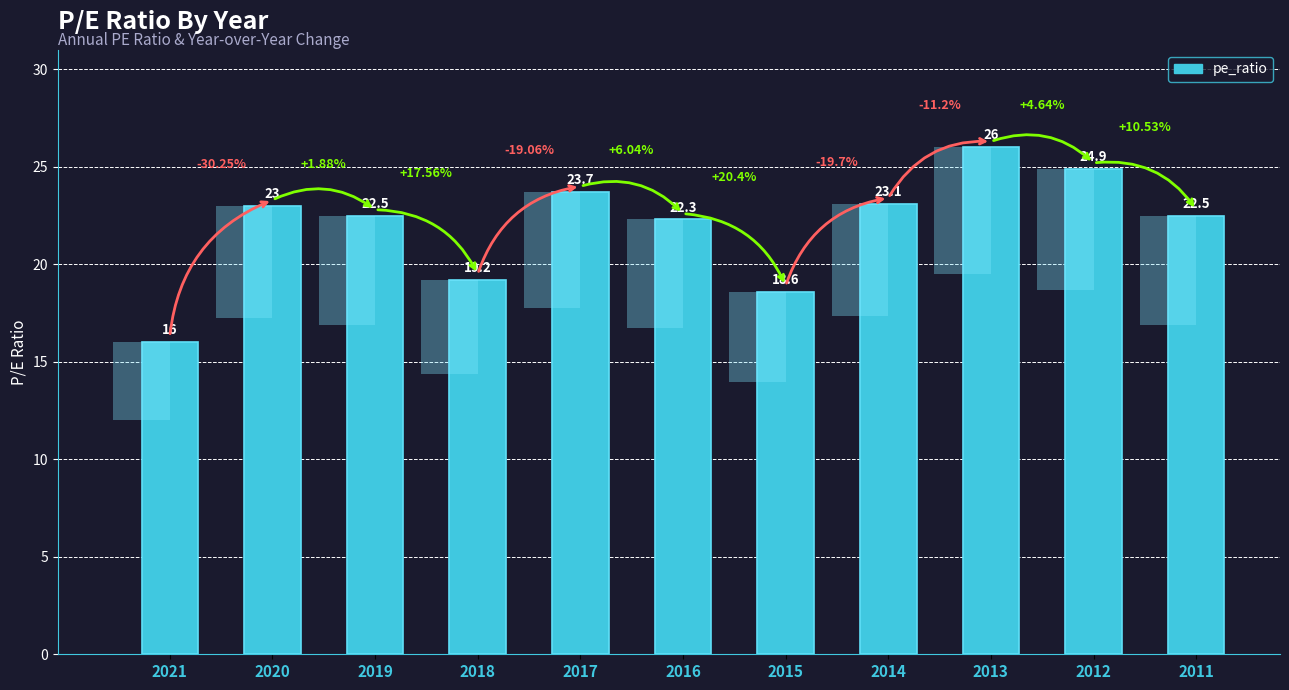

Reading left to right, list all the values displayed in this chart.

16.0	23.0	22.5	19.2	23.7	22.3	18.6	23.1	26.0	24.9	22.5